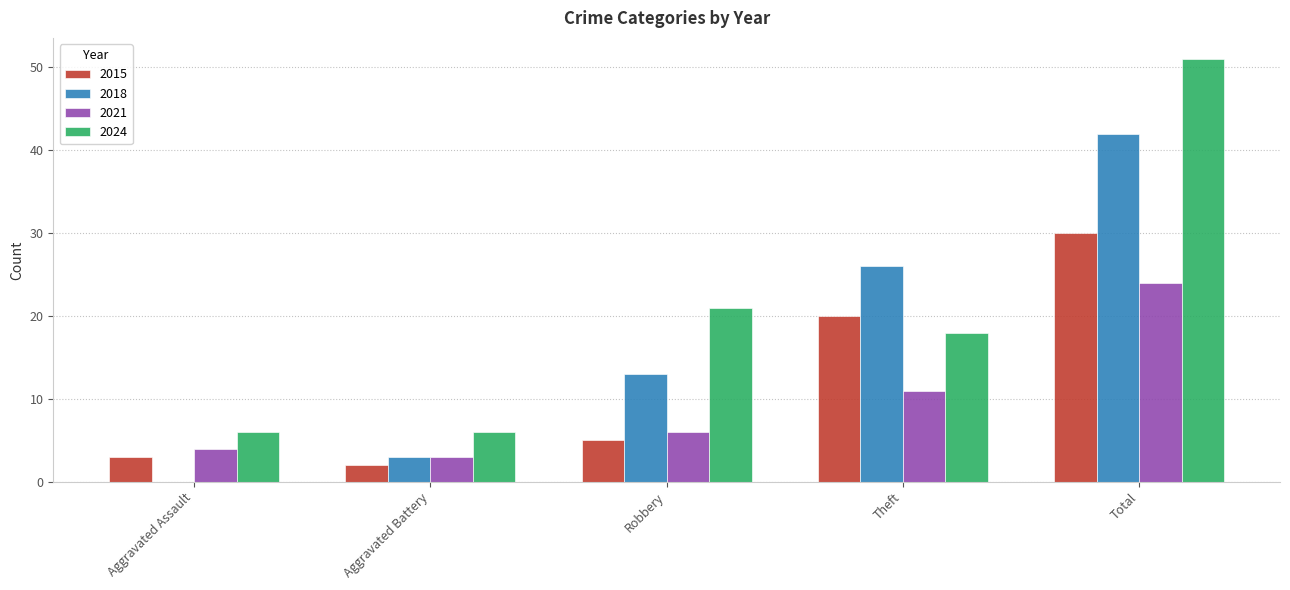

At which label does 2021 reach its peak?

Total